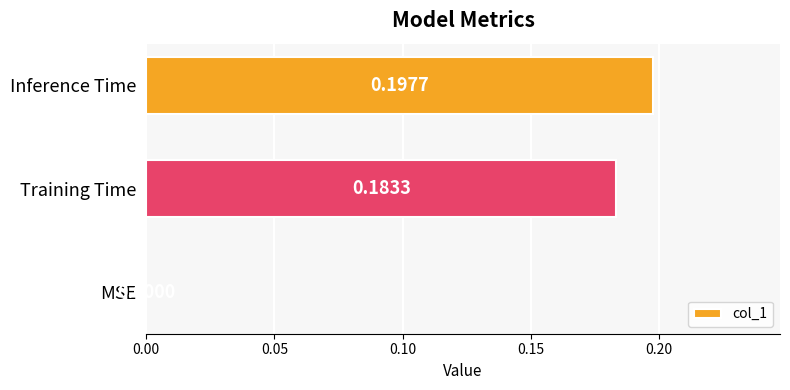

At which category does the chart reach its peak across all series?

Inference Time